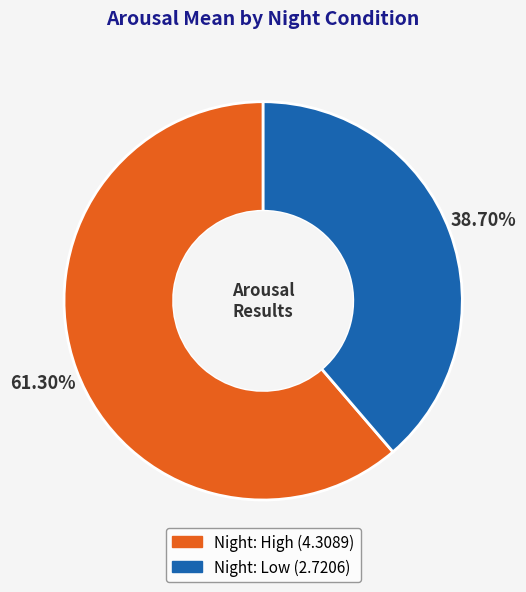

To the nearest percent, what is the difference between the Night: High and Night: Low slice percentages?

23%